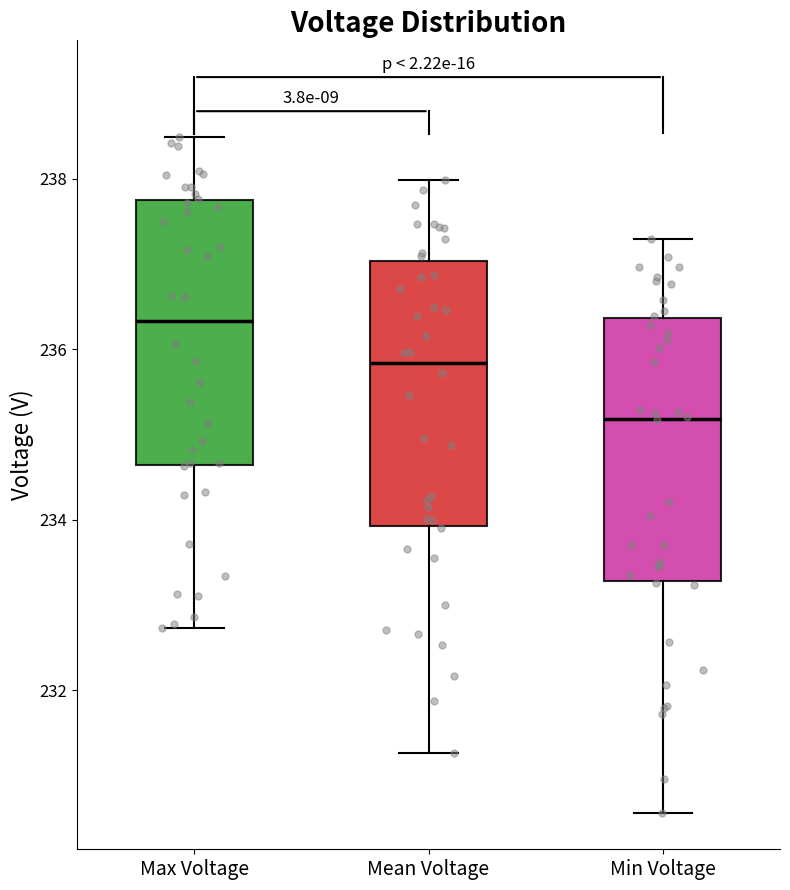

Where is the lower edge of the box for Mean Voltage on the y-axis? The values are not printed on the chart, so give them approximately, as read against the axis.

234.0